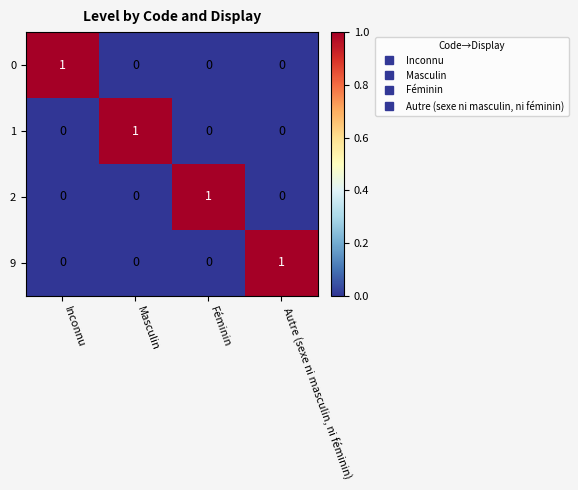

True or false: 1 has a value of 2 at Masculin.

False